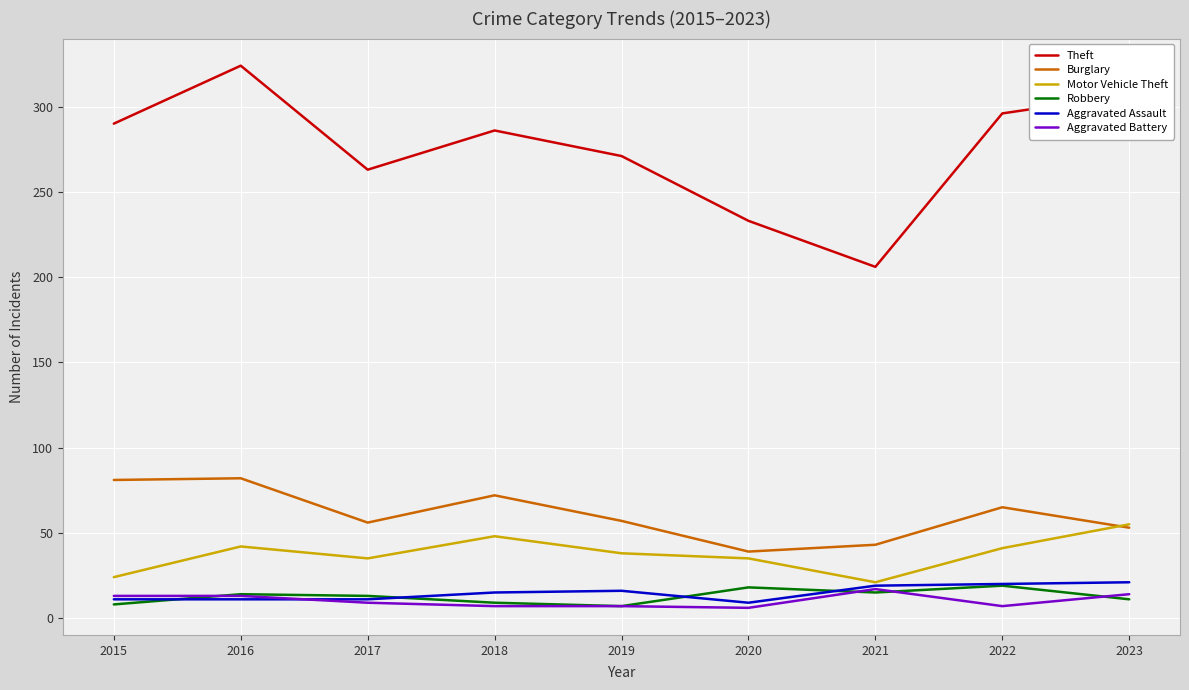

True or false: Motor Vehicle Theft has a value of 41 at 2022.

True